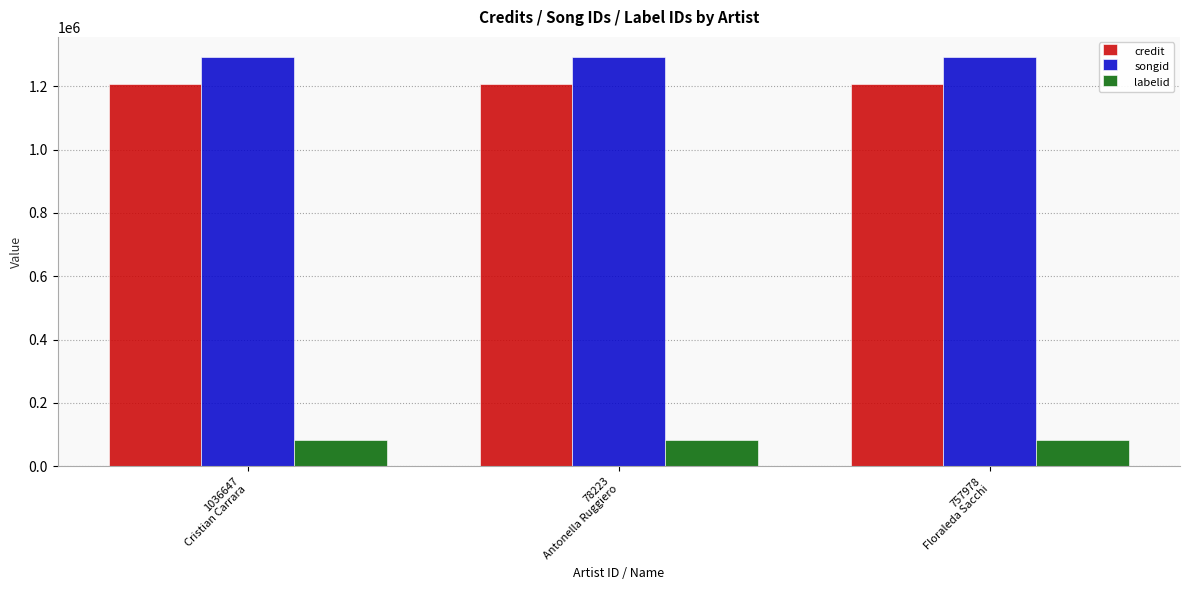

Reading right to left, transcribe all the data shown in this chart.

credit: 1208544	1208544	1208544
songid: 1291299	1291299	1291299
labelid: 82420	82420	82420